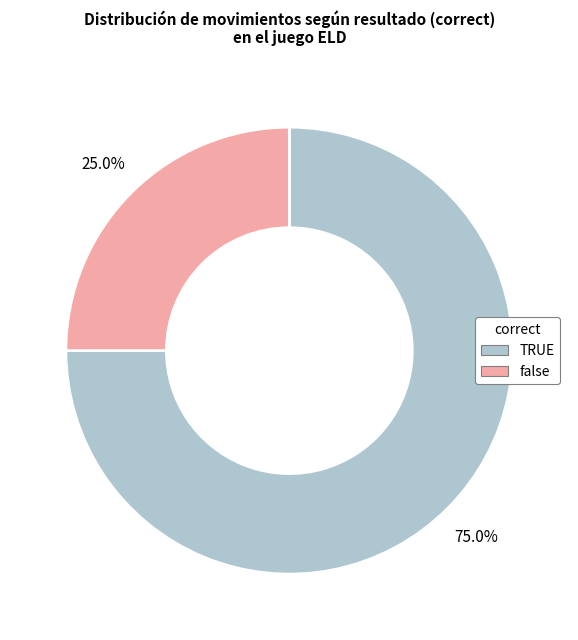

What is the smallest slice in the pie chart?

false